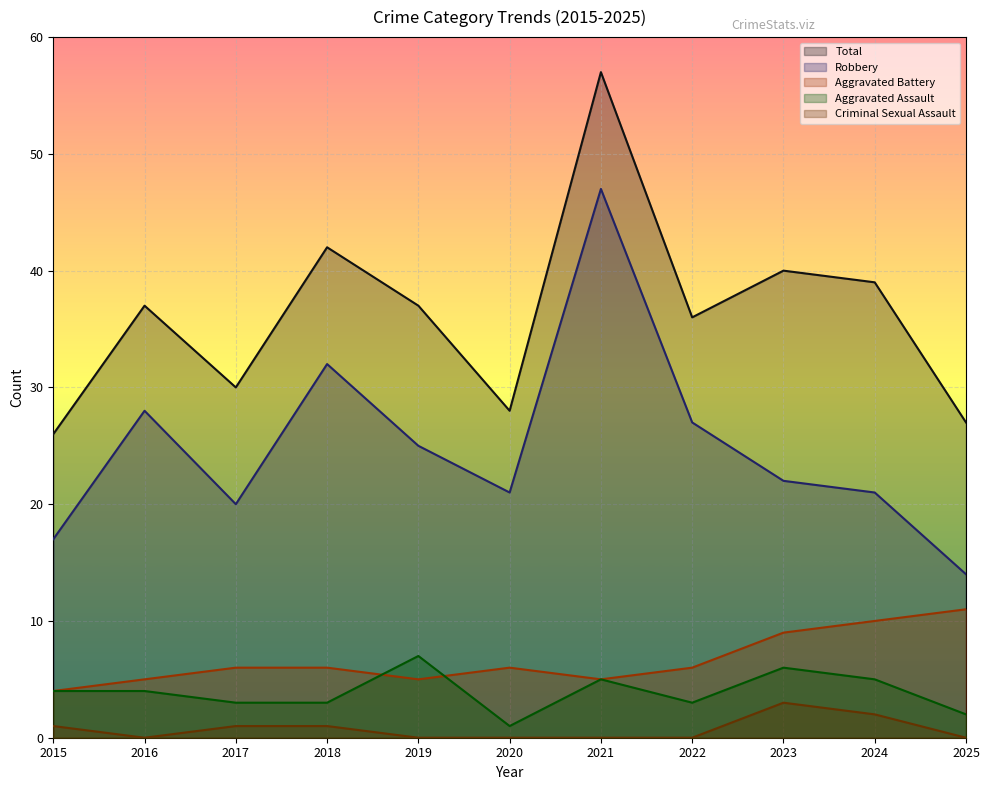

What is the sum of all Criminal Sexual Assault values?

8